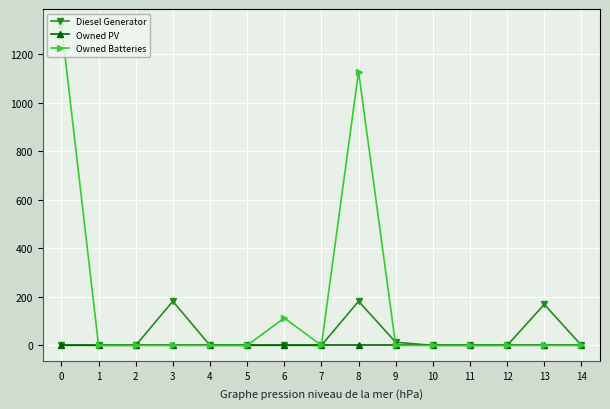

What is the spread (max minus min) of values at 8?

1129.0